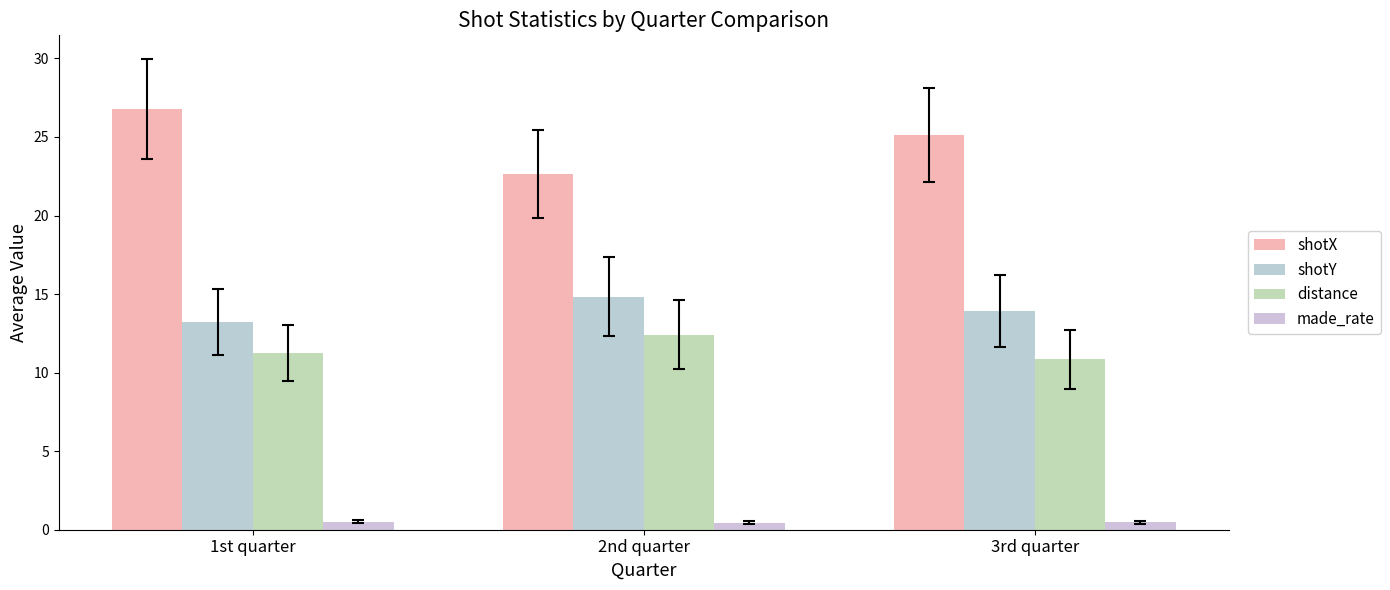

How many distinct data groups are displayed?

4